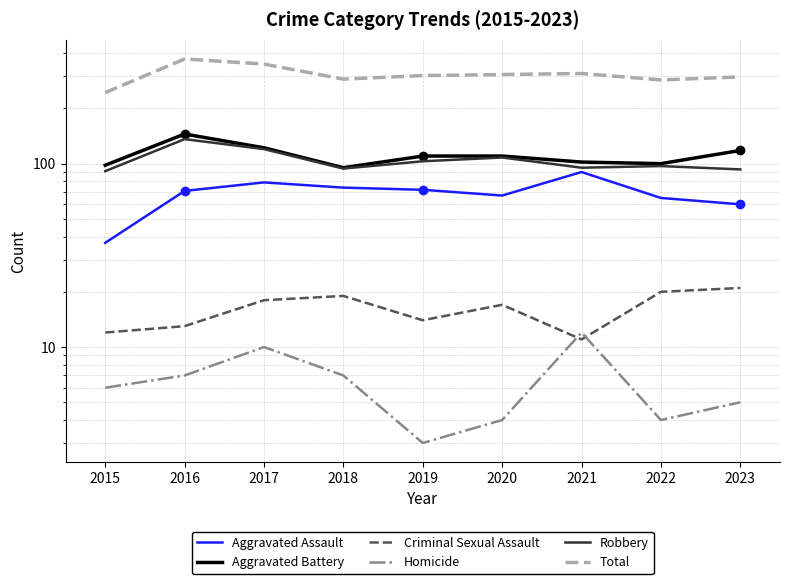

True or false: Robbery and Aggravated Assault cross at least once.

False